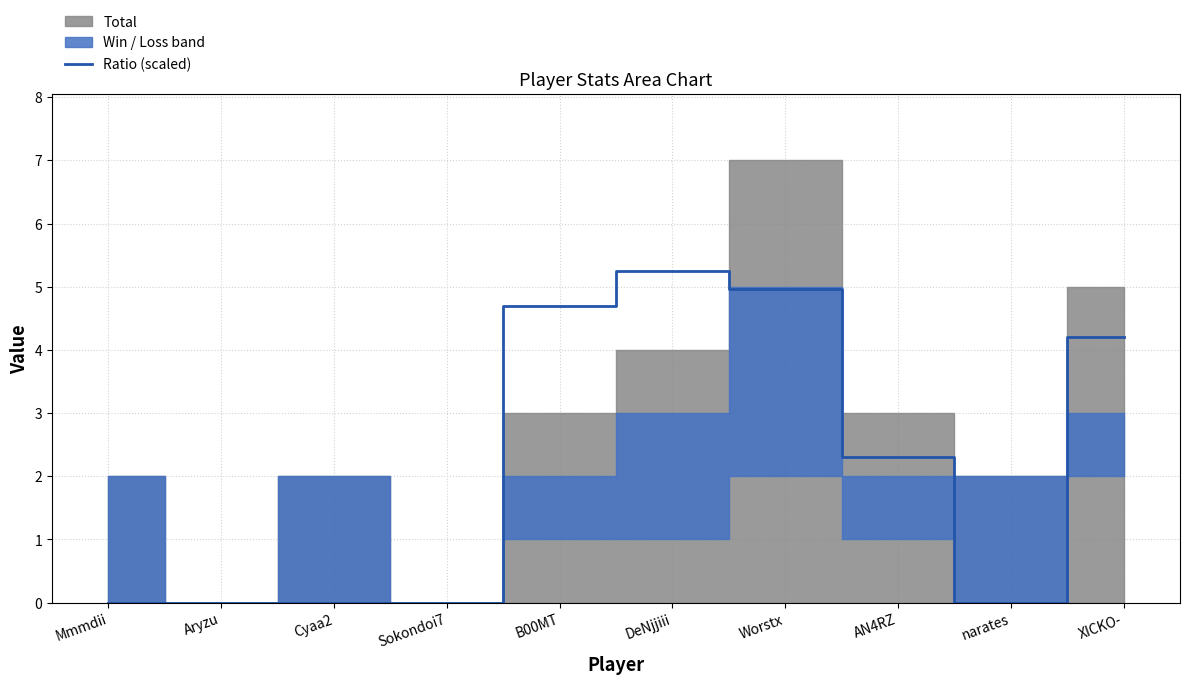

What is the change in value from Sokondoi7 to AN4RZ?

+2.3